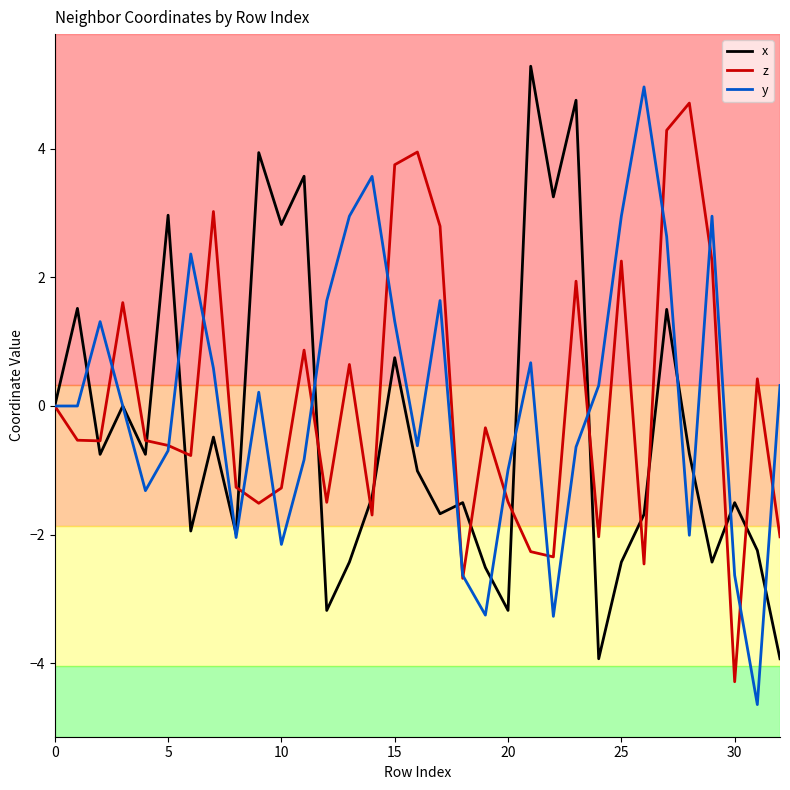

What is the minimum value for x?

-3.9